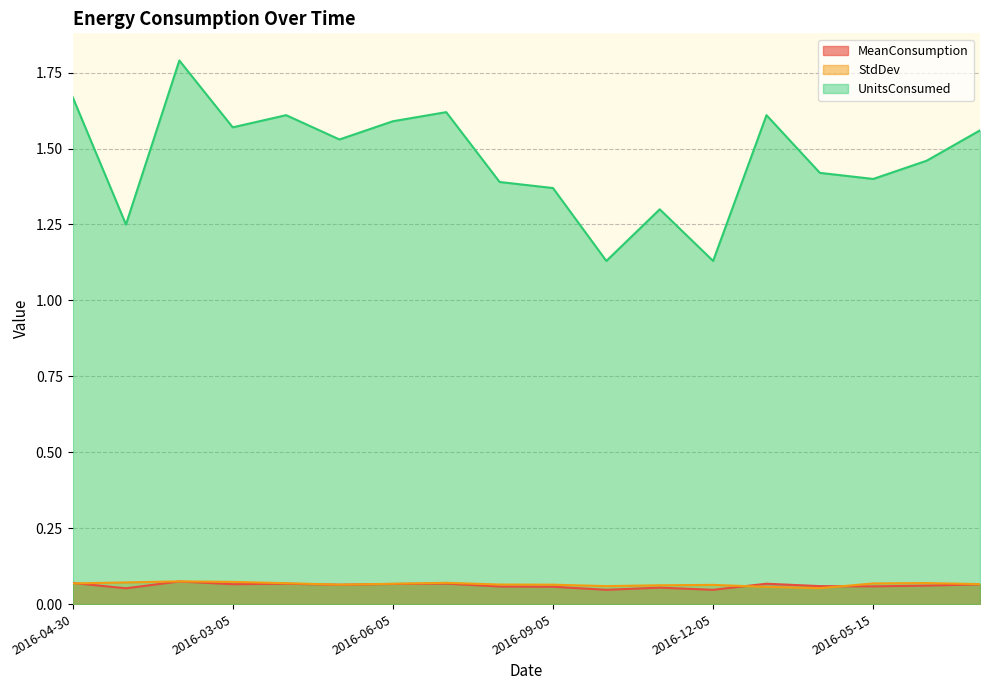

True or false: StdDev and UnitsConsumed intersect in this chart.

False